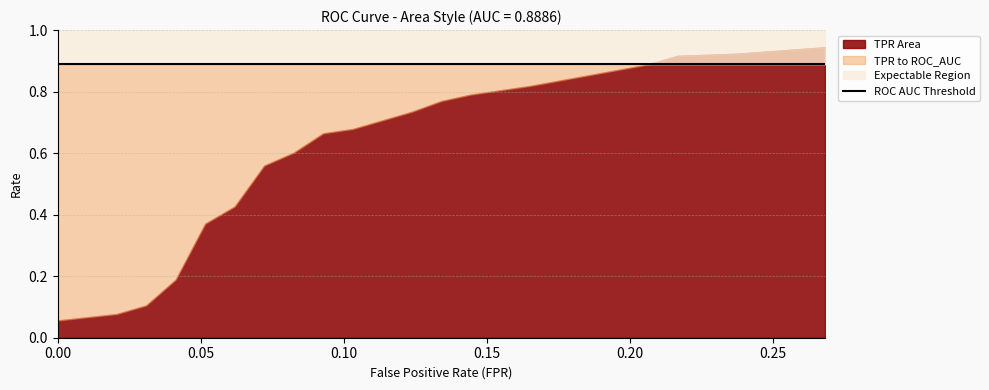

What is the sum of the roc_auc values at 19 and 5?

1.8